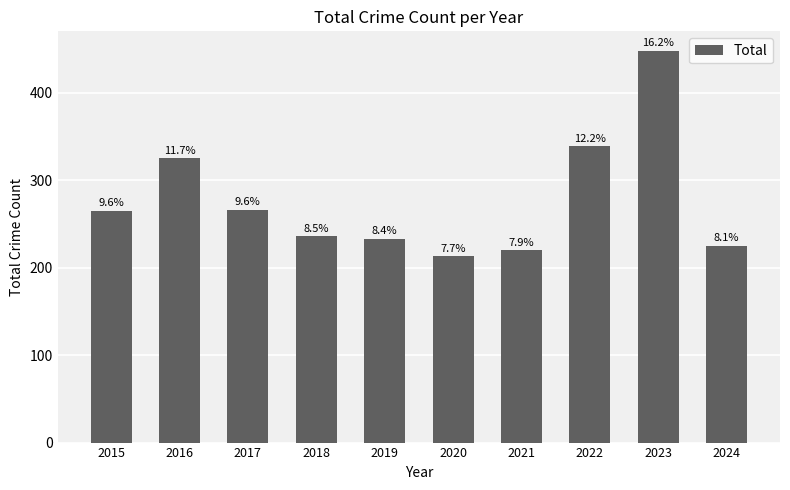

Does the chart contain any negative values?

No